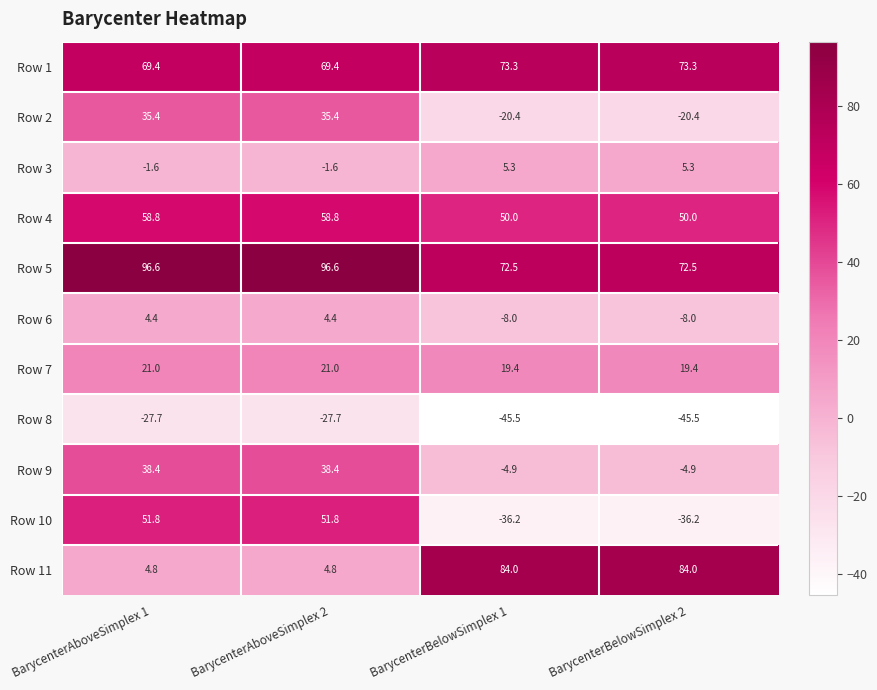

The Row 1 series shows 69.4 at BarycenterAboveSimplex 1. True or false?

True